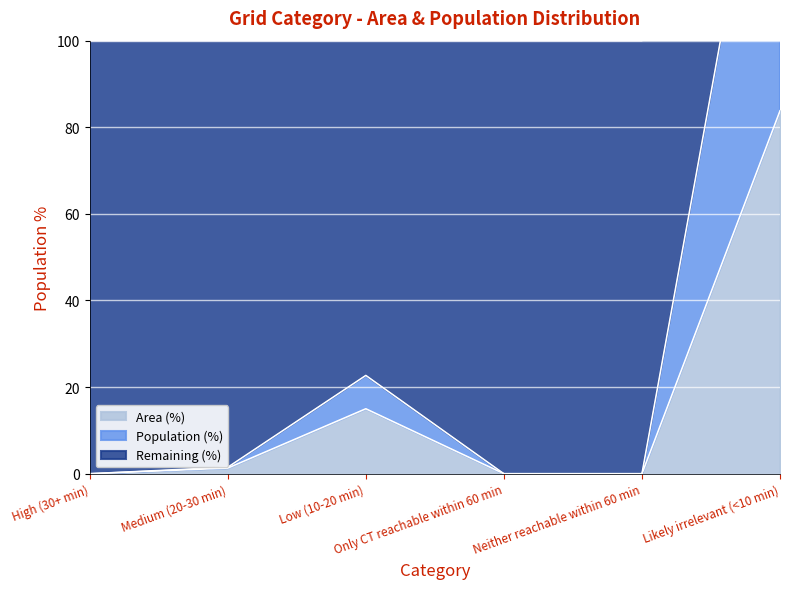

At which category does Population reach its first local peak?

Low (10-20 min)